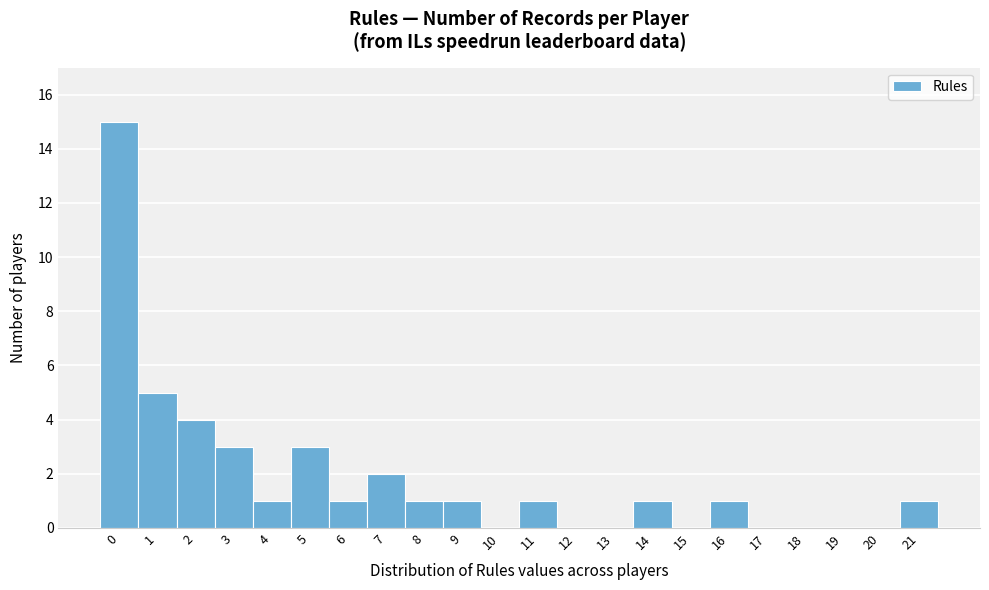

Over which range of the x-axis is the bar tallest?

-0.5 to 0.5